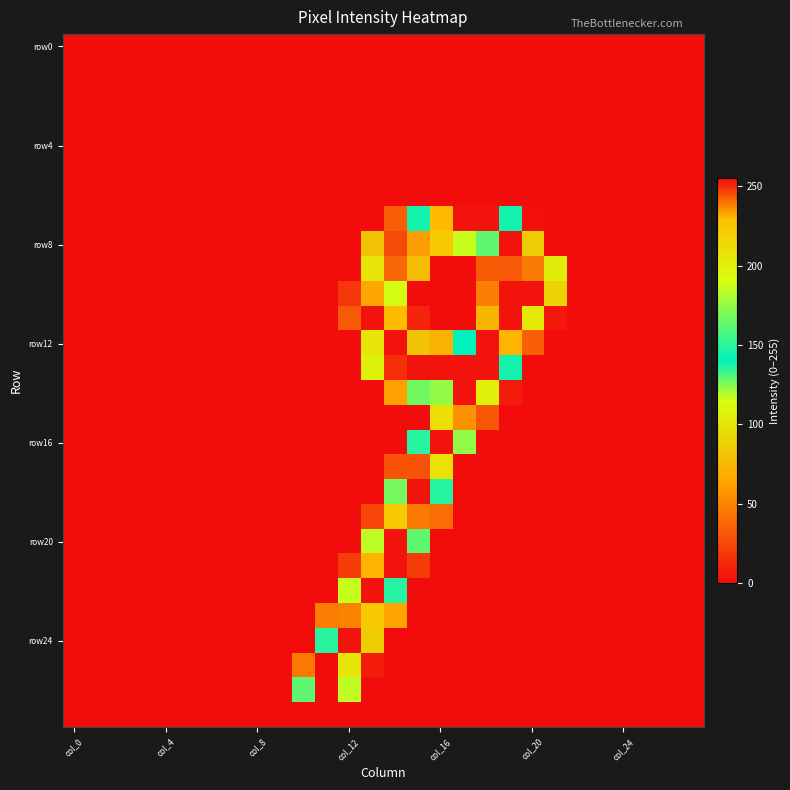

At how many categories does at least one series exceed 18?

12